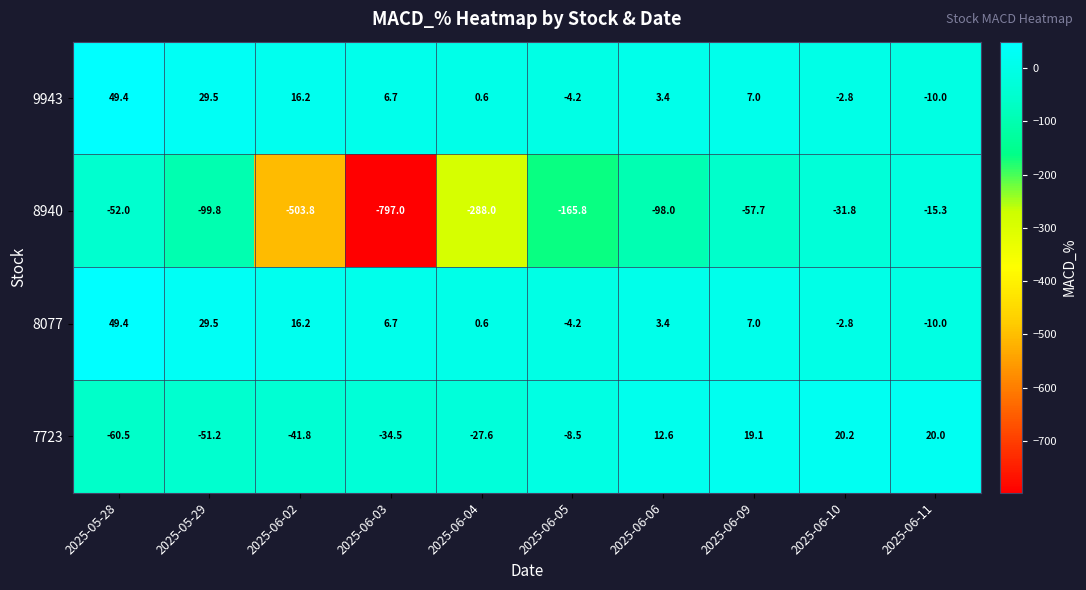

What is the total value across all series at 2025-06-04?

-314.4